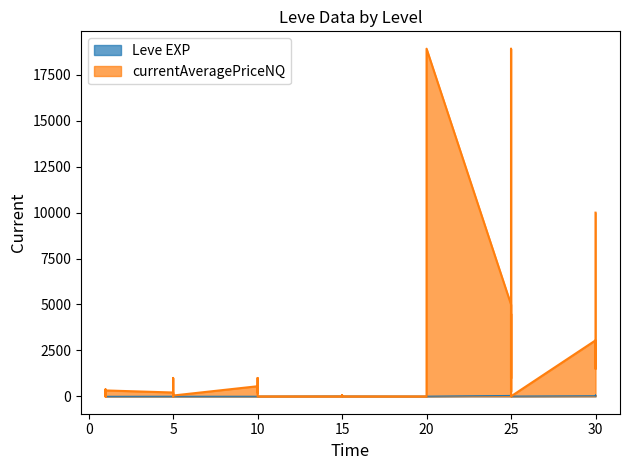

List the series in order of their overall mean, lowest first.

Leve EXP, currentAveragePriceNQ